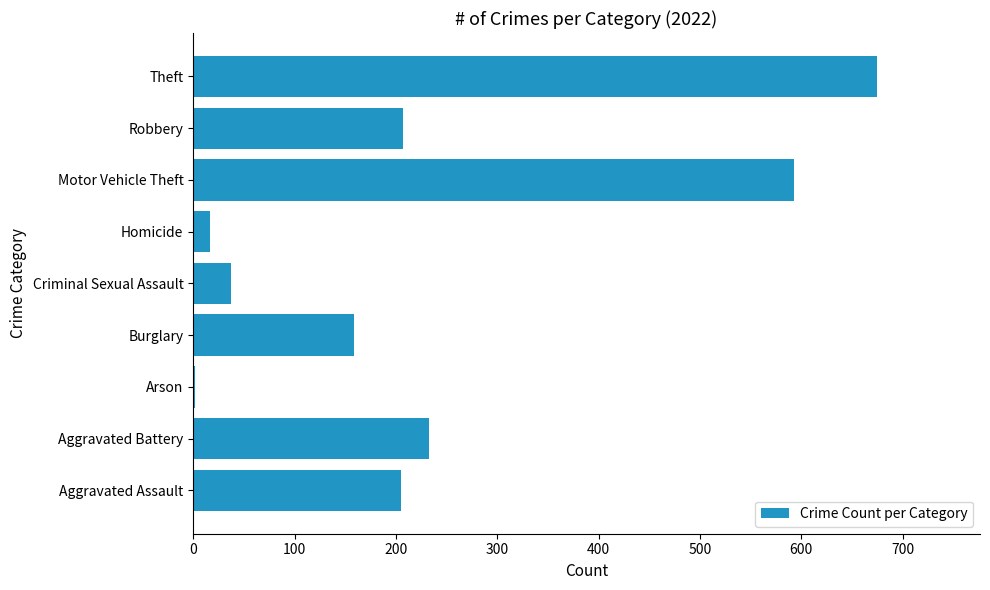

Which label corresponds to the largest value in the chart?

Theft